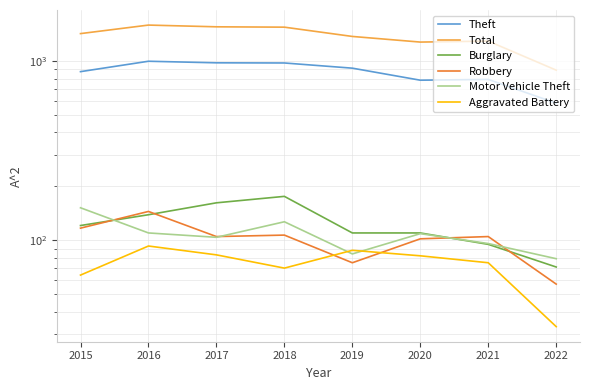

True or false: Motor Vehicle Theft and Theft cross at least once.

False